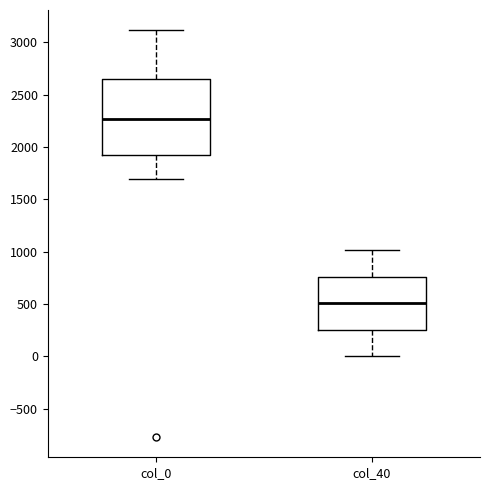

Reading left to right, transcribe this box plot: for each box, give where its median line is, the range the box spans, and where its two whiskers end, as read against the y-axis. The values are not printed on the chart, so give them approximately, as read against the axis.

col_0: median 2250, box 1900 to 2650, whiskers 1700 to 3100
col_40: median 500, box 250 to 750, whiskers 0 to 1000